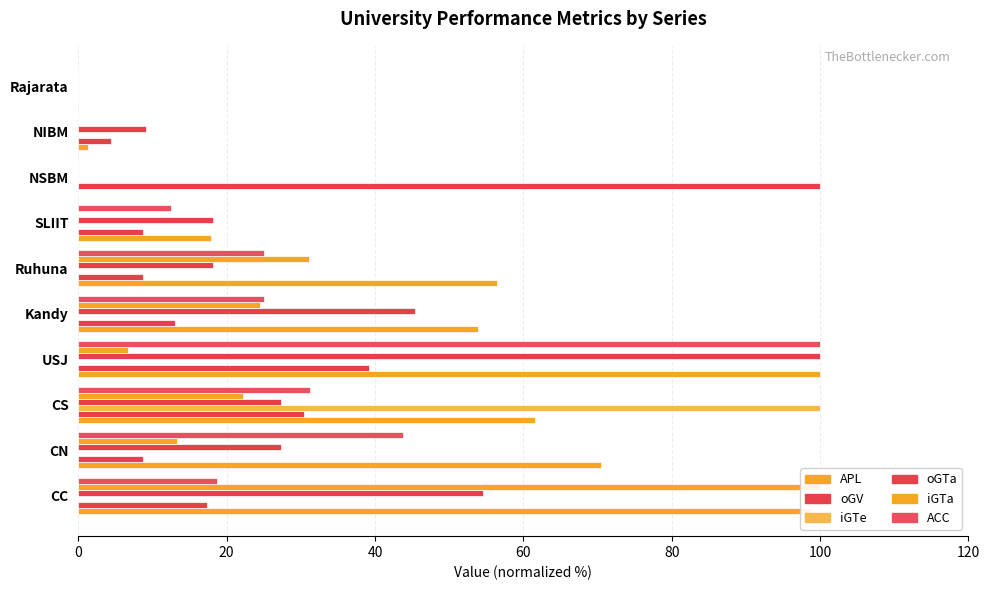

How many bars are there in total?

60